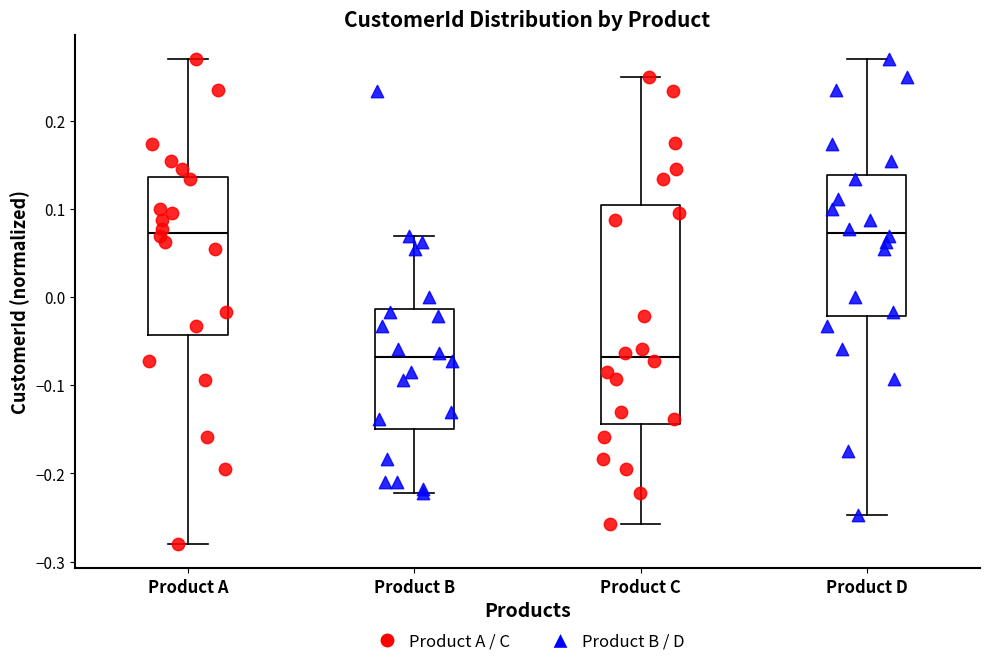

Reading left to right, transcribe this box plot: for each box, give where its median line is, the range the box spans, and where its two whiskers end, as read against the y-axis. The values are not printed on the chart, so give them approximately, as read against the axis.

Product A: median 0.07, box -0.04 to 0.14, whiskers -0.28 to 0.27
Product B: median -0.07, box -0.15 to -0.01, whiskers -0.22 to 0.07
Product C: median -0.07, box -0.14 to 0.10, whiskers -0.26 to 0.25
Product D: median 0.07, box -0.02 to 0.14, whiskers -0.25 to 0.27